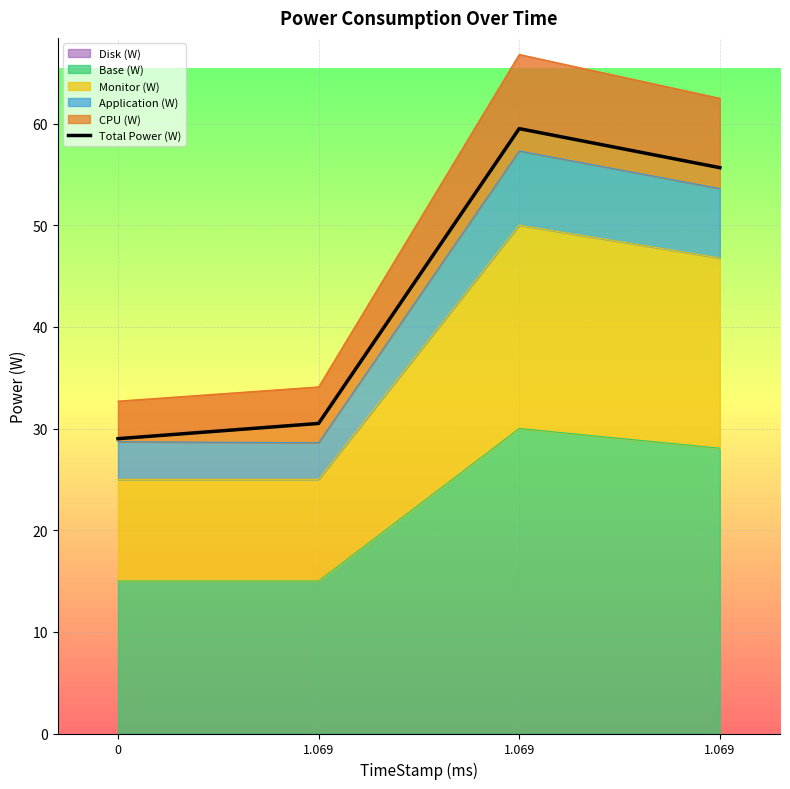

Is it true that the value at 1.069 is 16.8?

False